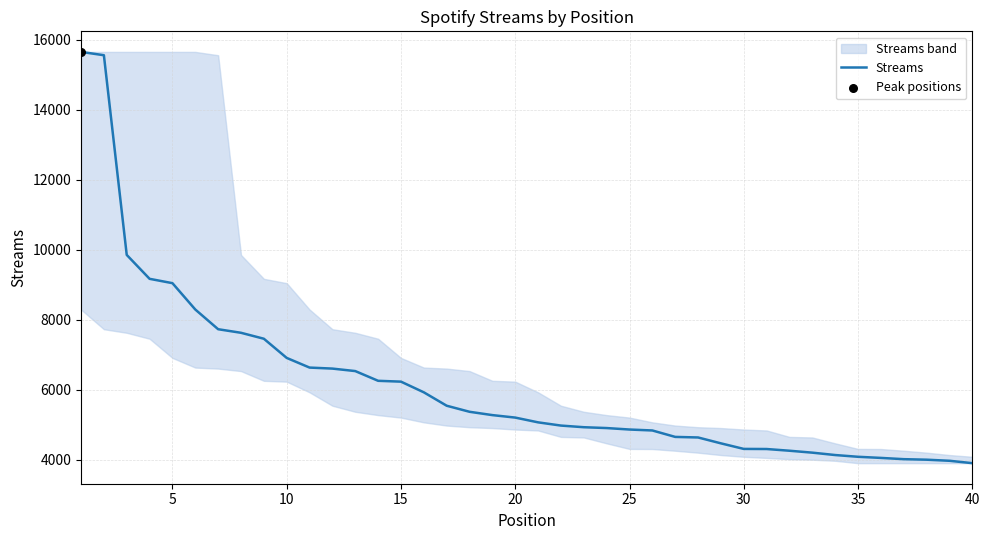

What is the highest value of the Streams series?

15647